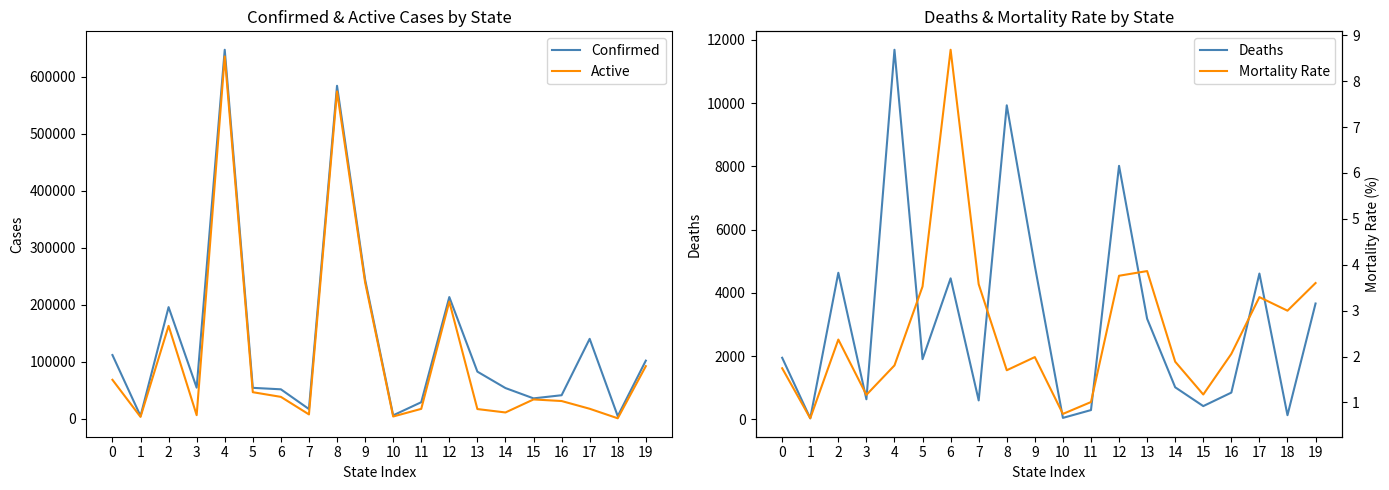

What are all the series names shown in the legend?

Confirmed, Active, Deaths, Mortality Rate